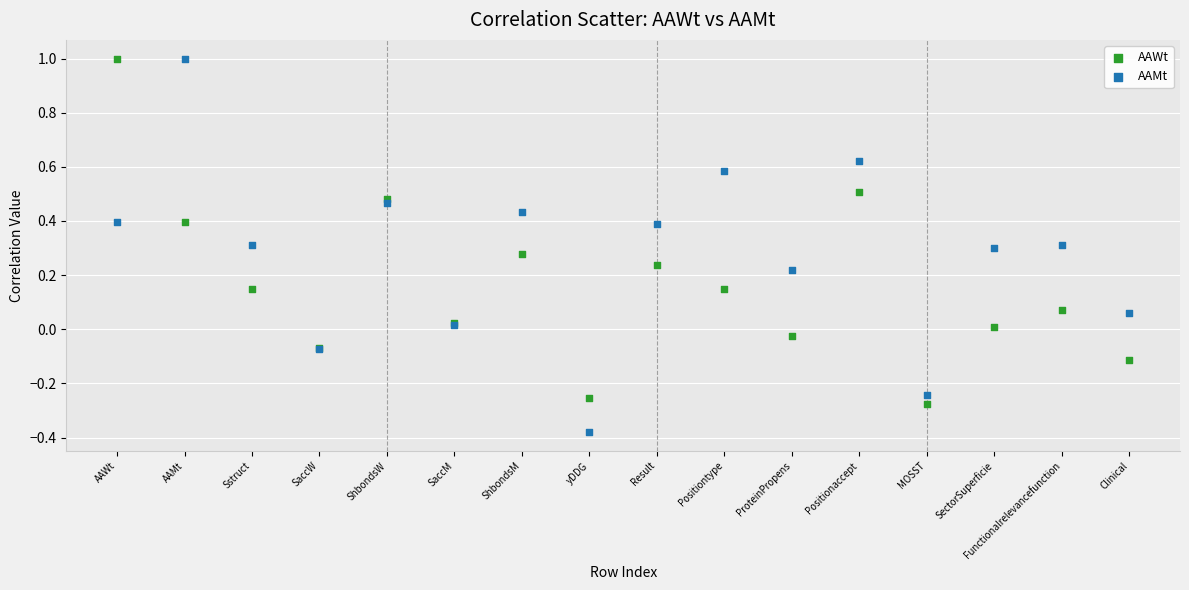

What are all the series names shown in the legend?

AAWt, AAMt